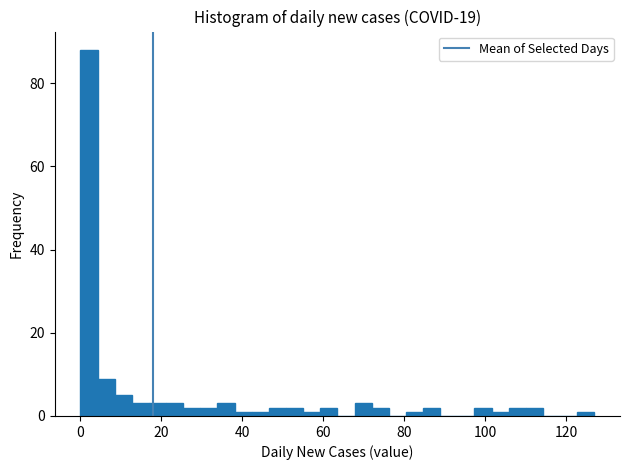

Around what value on the x-axis is the tallest bar? Give the approximate position of its centre, as read against the axis.

2